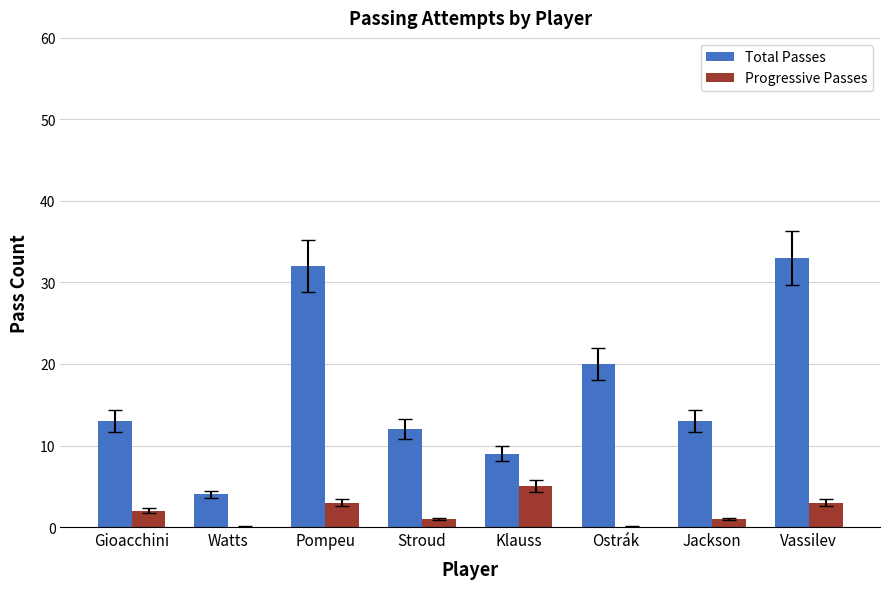

Are the bars grouped side by side (vs. stacked)?

Yes